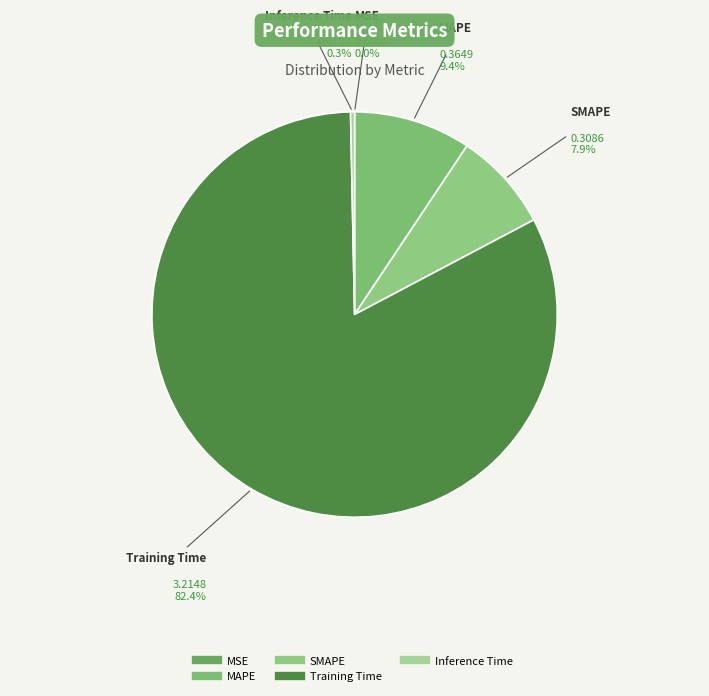

To the nearest percent, what percentage of the pie is SMAPE?

8%